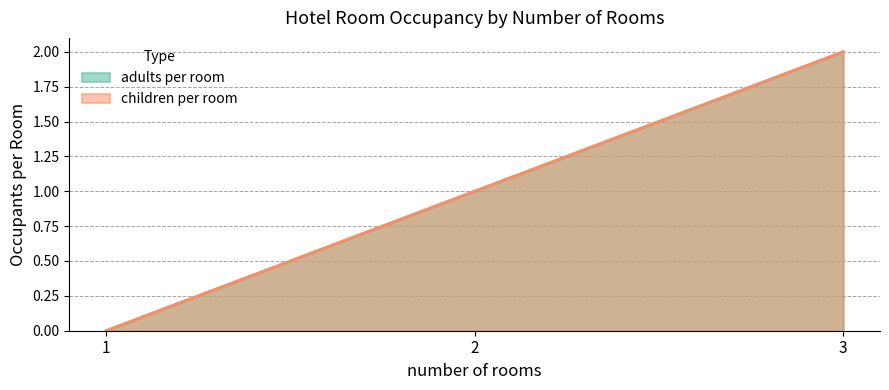

How many distinct data groups are displayed?

2